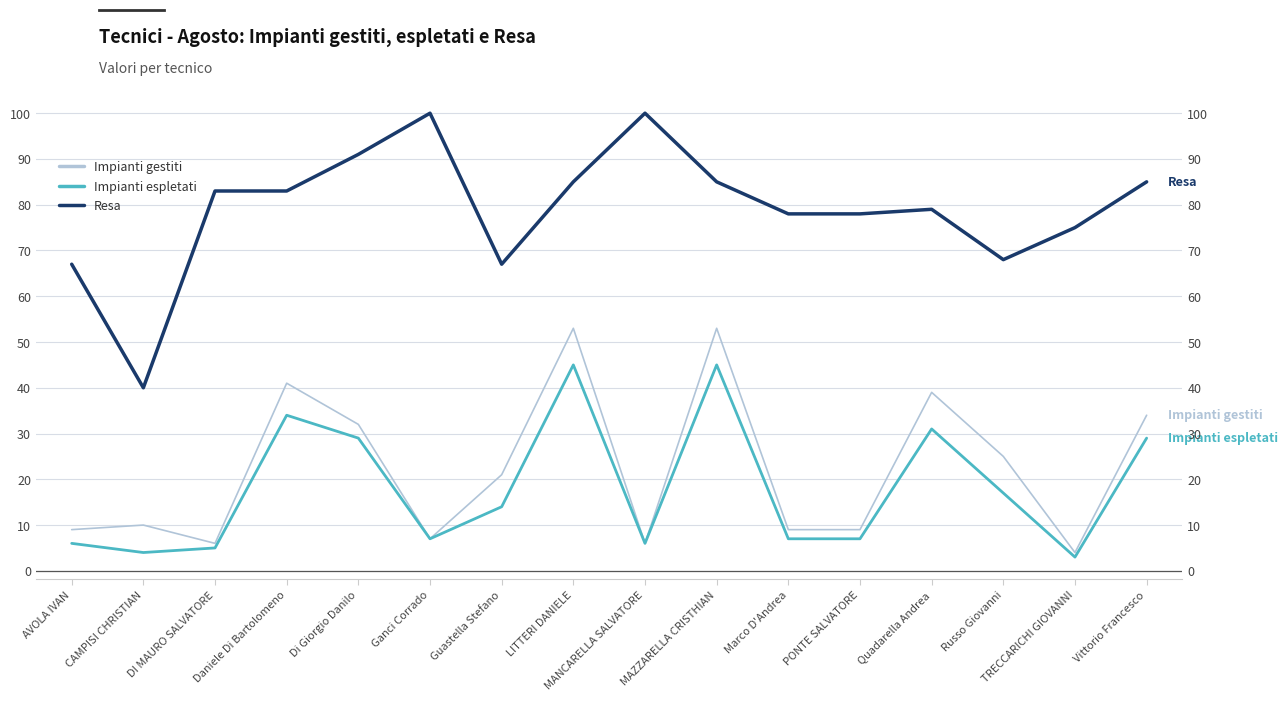

Rank the series at Vittorio Francesco from lowest to highest value.

Impianti espletati, Impianti gestiti, Resa